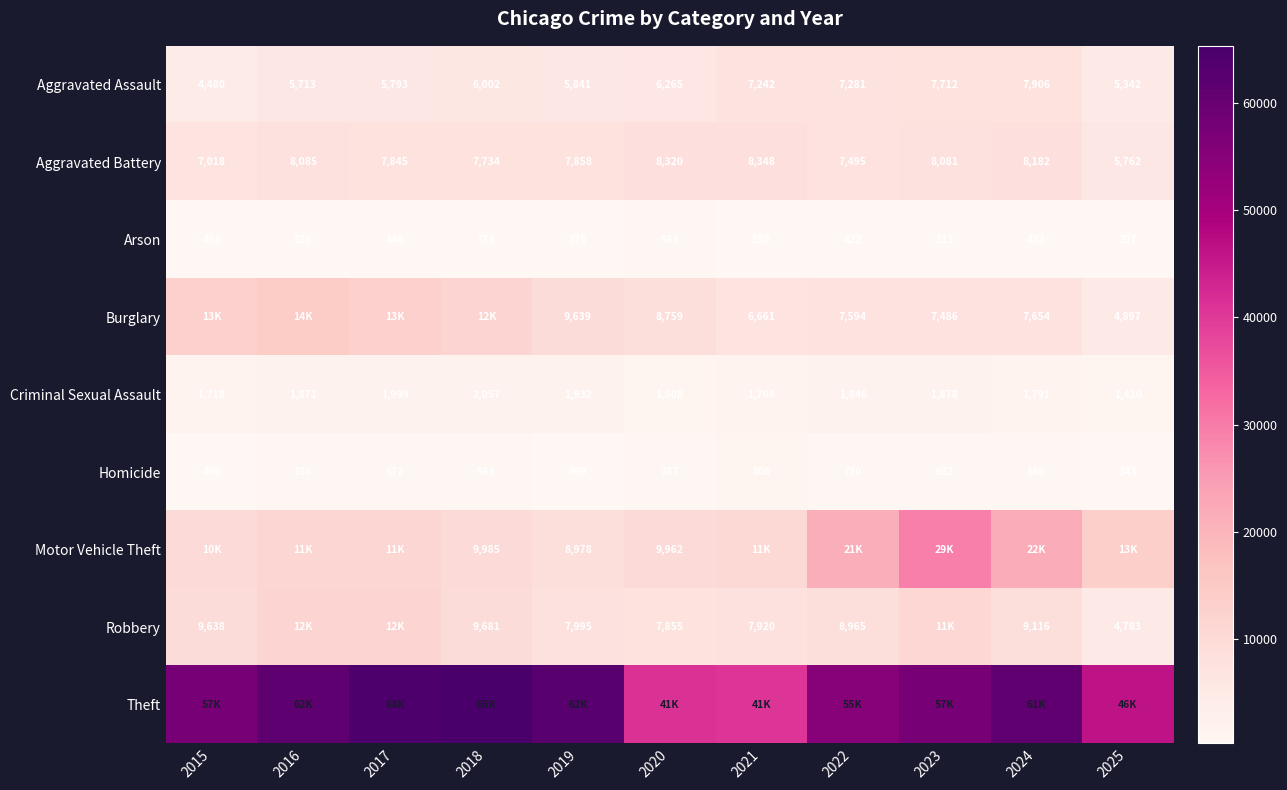

True or false: Homicide has a value of 543 at 2025.

False